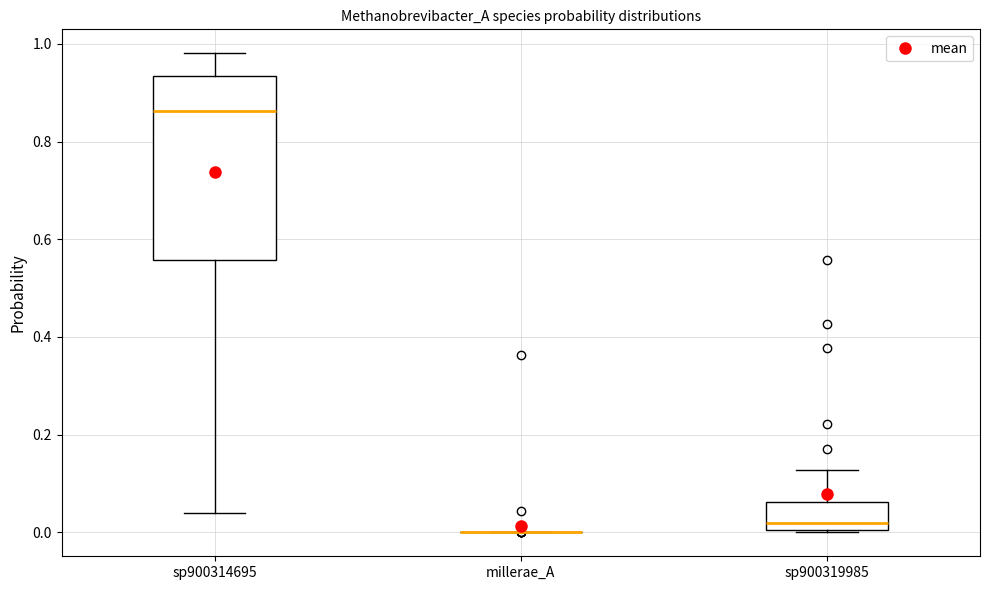

Comparing the boxes themselves (not the whiskers), which one is the tallest?

sp900314695